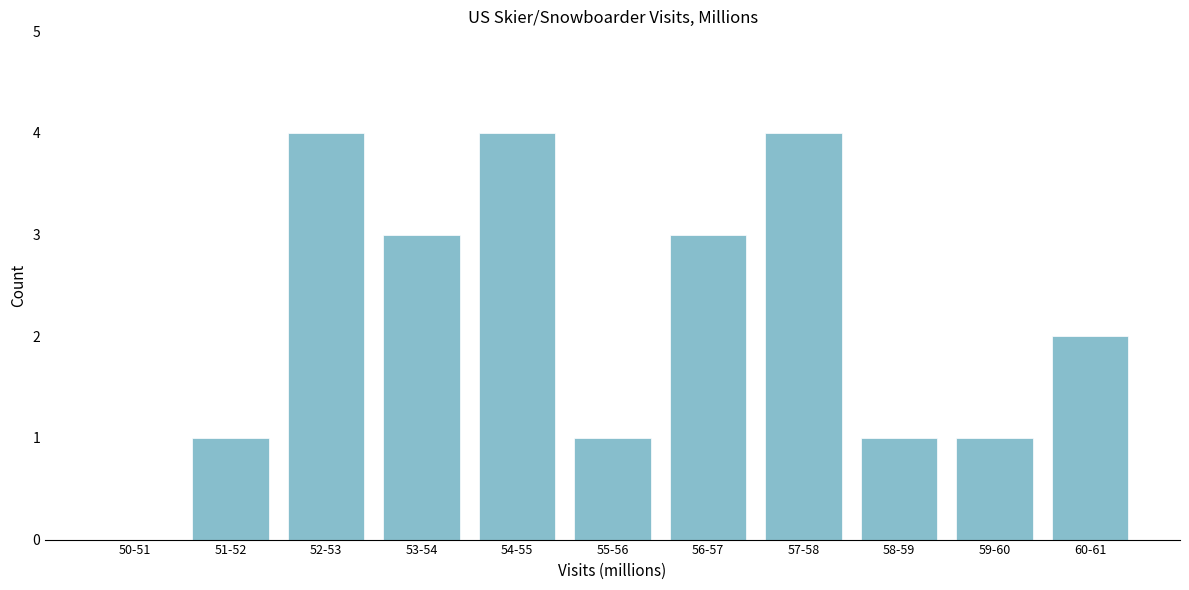

Reading left to right, transcribe all the data shown in this chart.

50-51=0	51-52=1	52-53=4	53-54=3	54-55=4	55-56=1	56-57=3	57-58=4	58-59=1	59-60=1	60-61=2